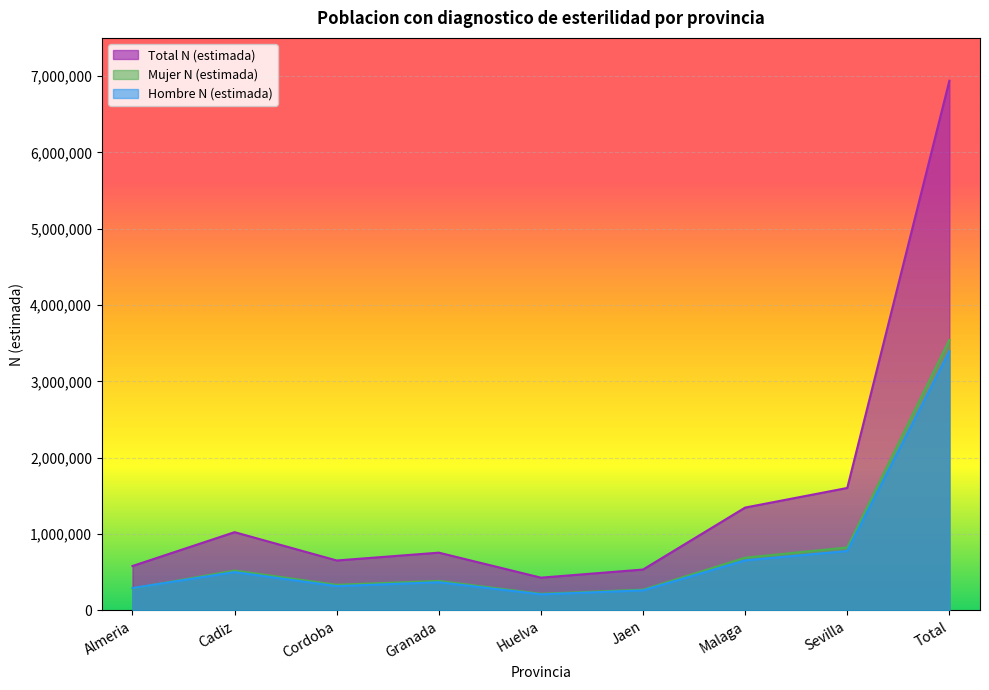

What is the total value across all series at Cordoba?

1309748